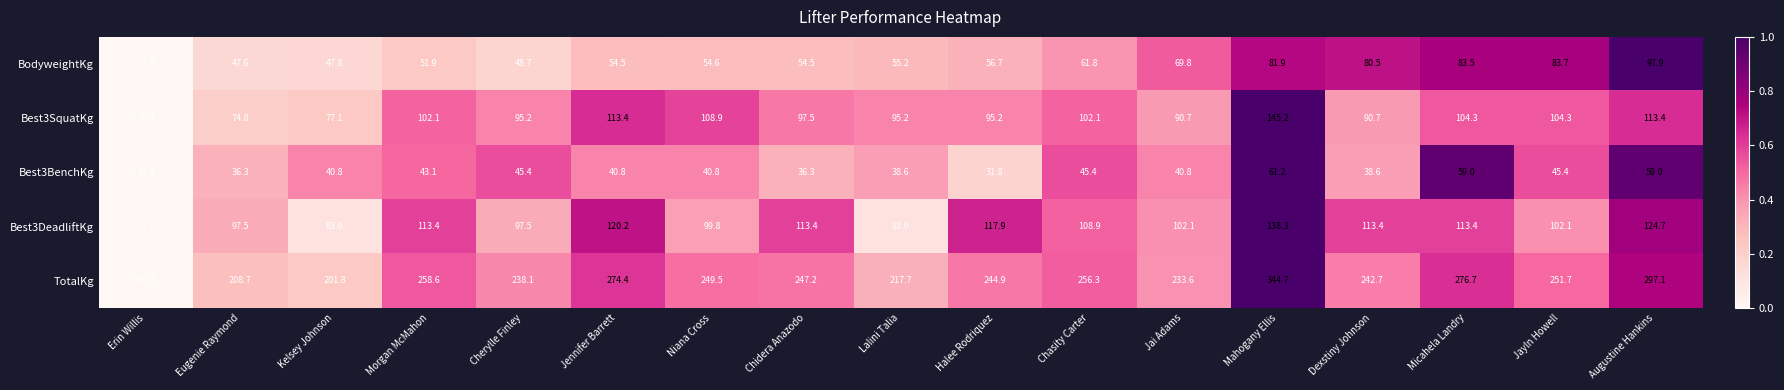

Rank the series by their maximum value, from highest to lowest.

TotalKg, Best3SquatKg, Best3DeadliftKg, BodyweightKg, Best3BenchKg